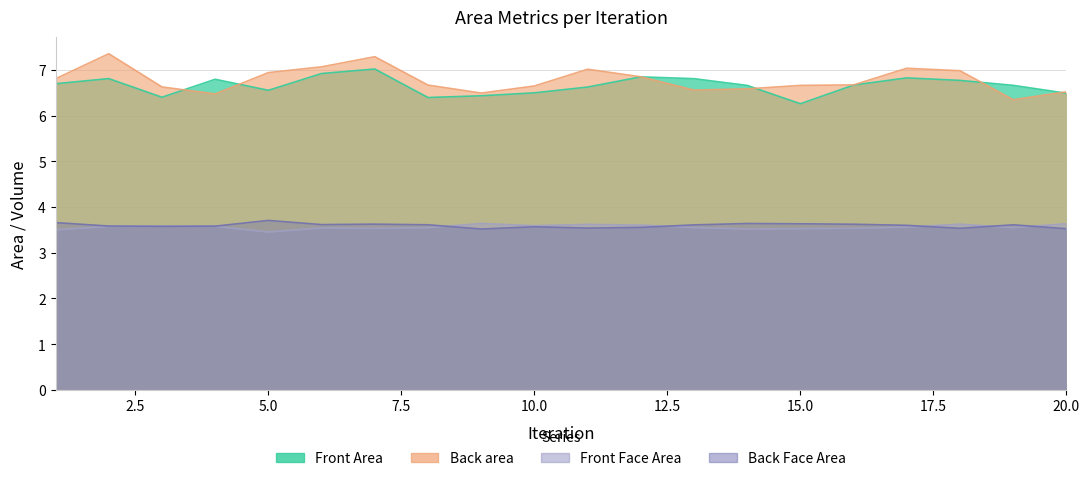

How many lines are shown in the chart?

4